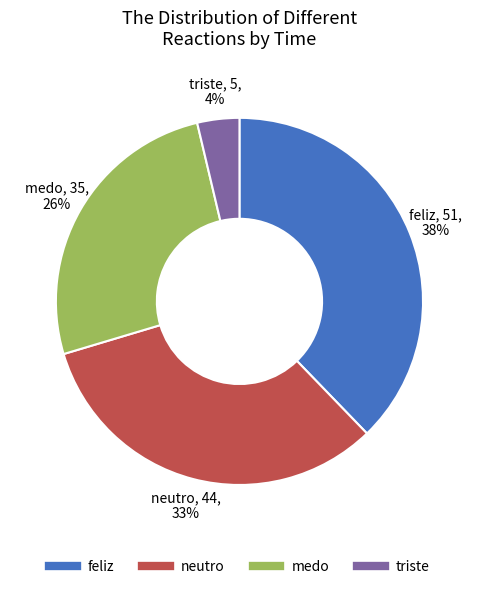

Does feliz account for over 50% of the chart?

No